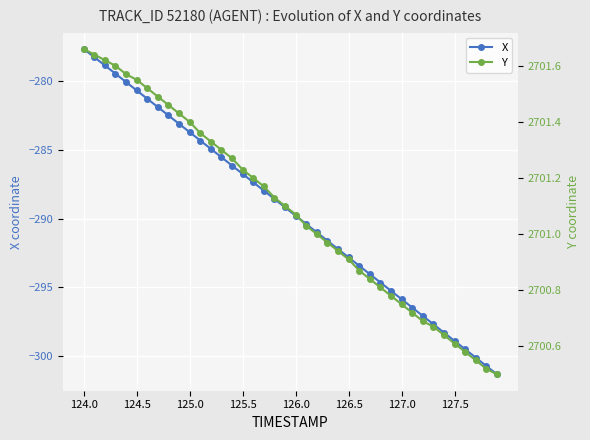

True or false: X has more than 2 interior local peaks.

False